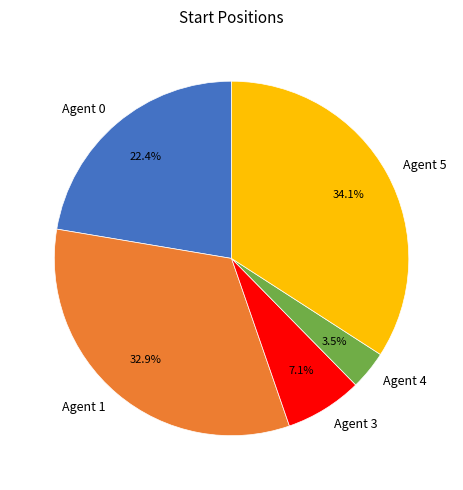

How many slices are in this pie chart?

5